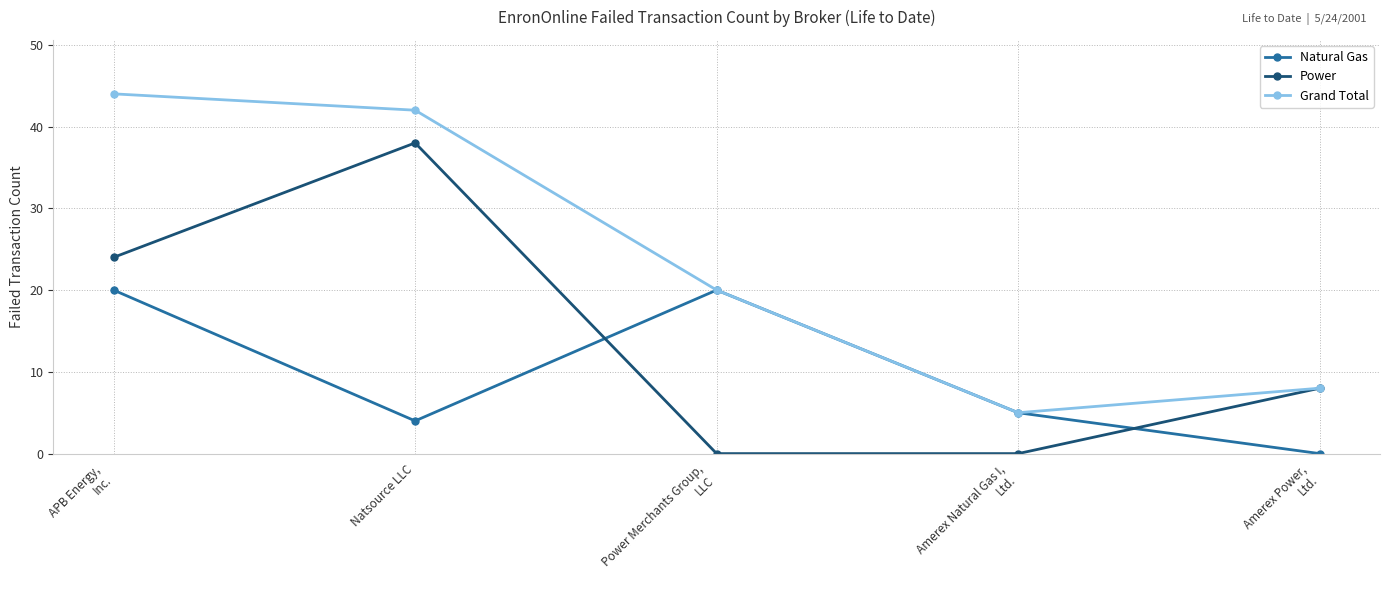

What are all the series names shown in the legend?

Natural Gas, Power, Grand Total